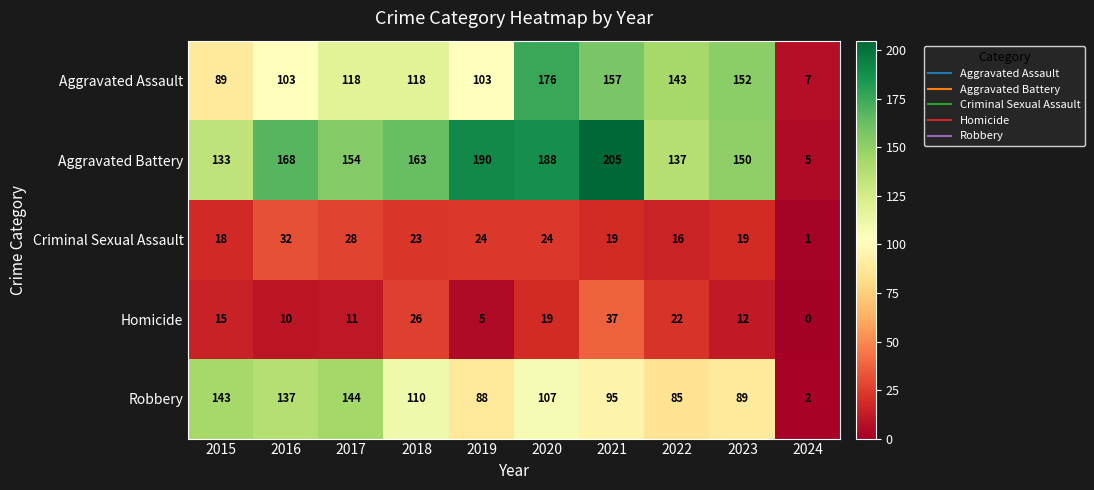

What is the minimum value for Aggravated Assault?

7